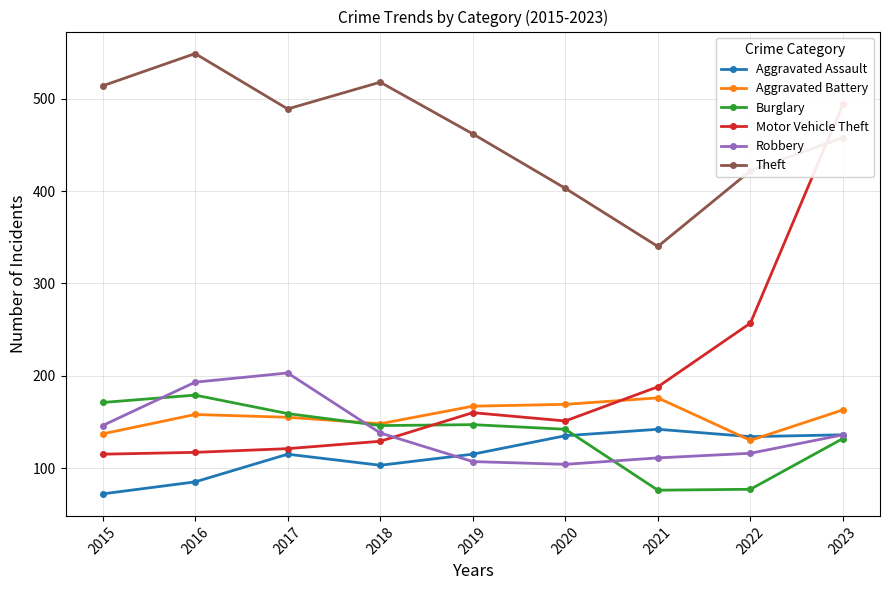

What is the spread (max minus min) of values at 2017?

374